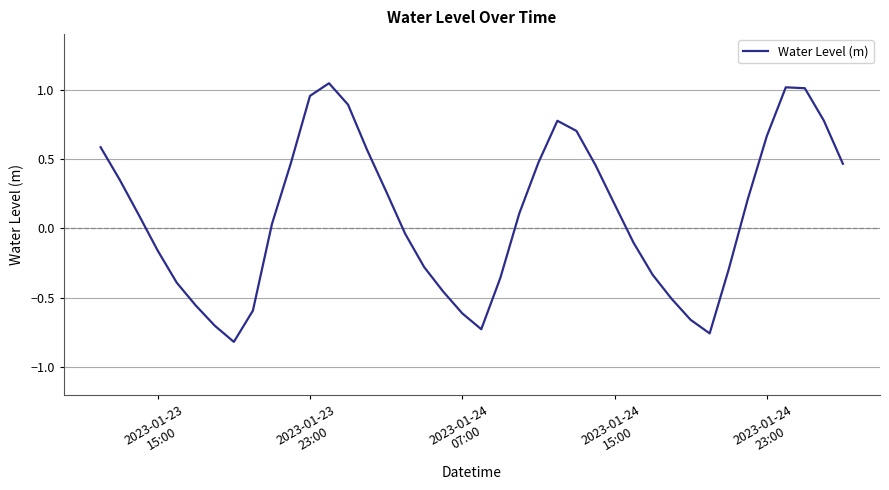

What is the difference between the maximum and minimum values?

1.9